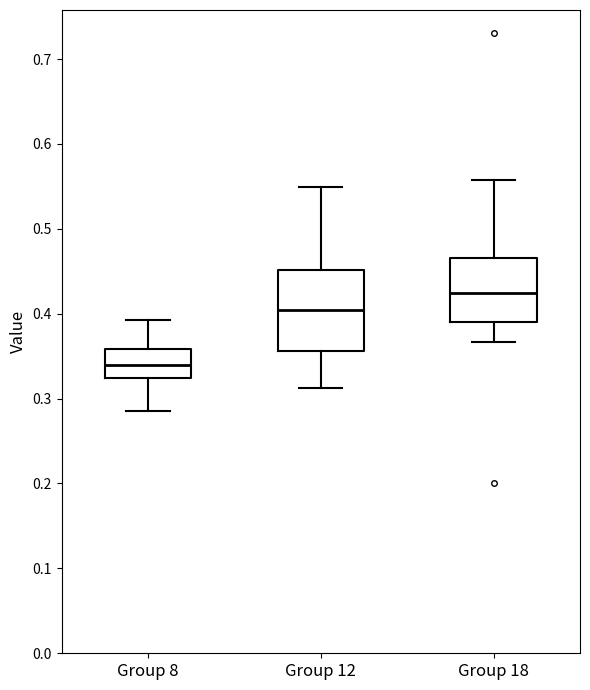

Reading left to right, read every box against the y-axis: the position of its median line, the range the box covers, and the ends of its whiskers. The values are not printed on the chart, so give them approximately, as read against the axis.

Group 8: median 0.34, box 0.32 to 0.36, whiskers 0.28 to 0.39
Group 12: median 0.40, box 0.36 to 0.45, whiskers 0.31 to 0.55
Group 18: median 0.42, box 0.39 to 0.47, whiskers 0.37 to 0.56